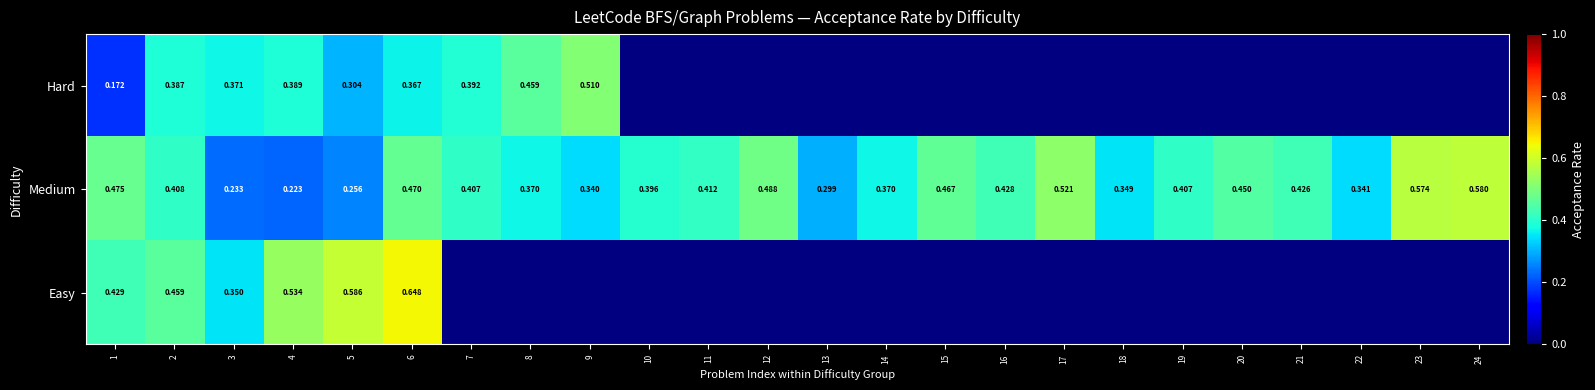

Is the value of Easy at 6 greater than the value of Medium at 1?

Yes